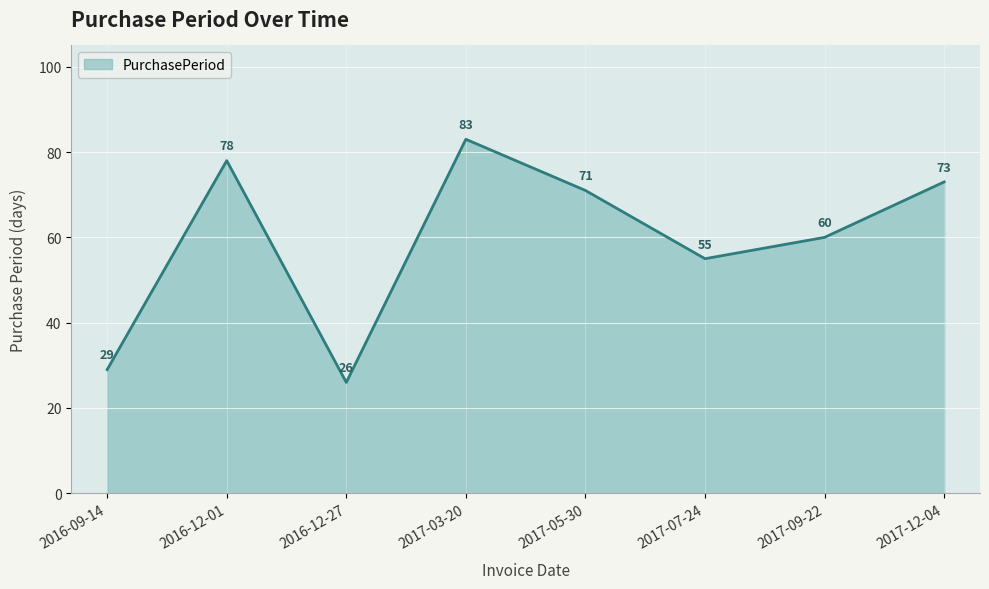

The value at 2017-12-04 is 73. True or false?

True